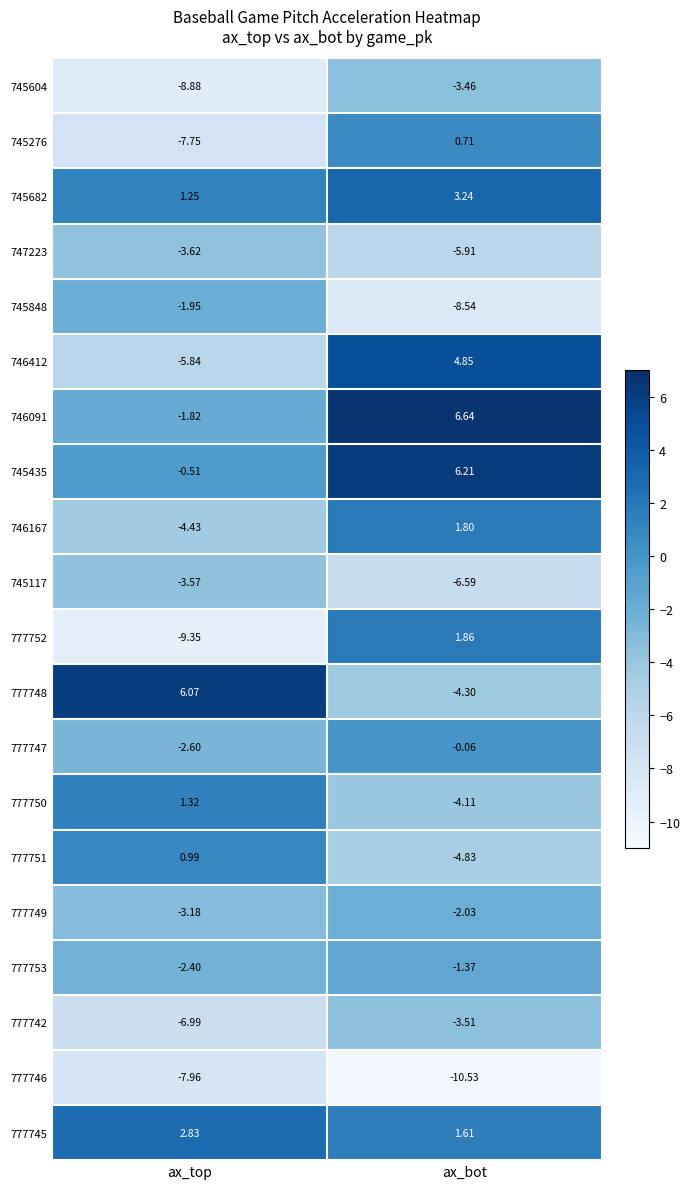

List the labels in order of 777742 value, smallest first.

ax_top, ax_bot